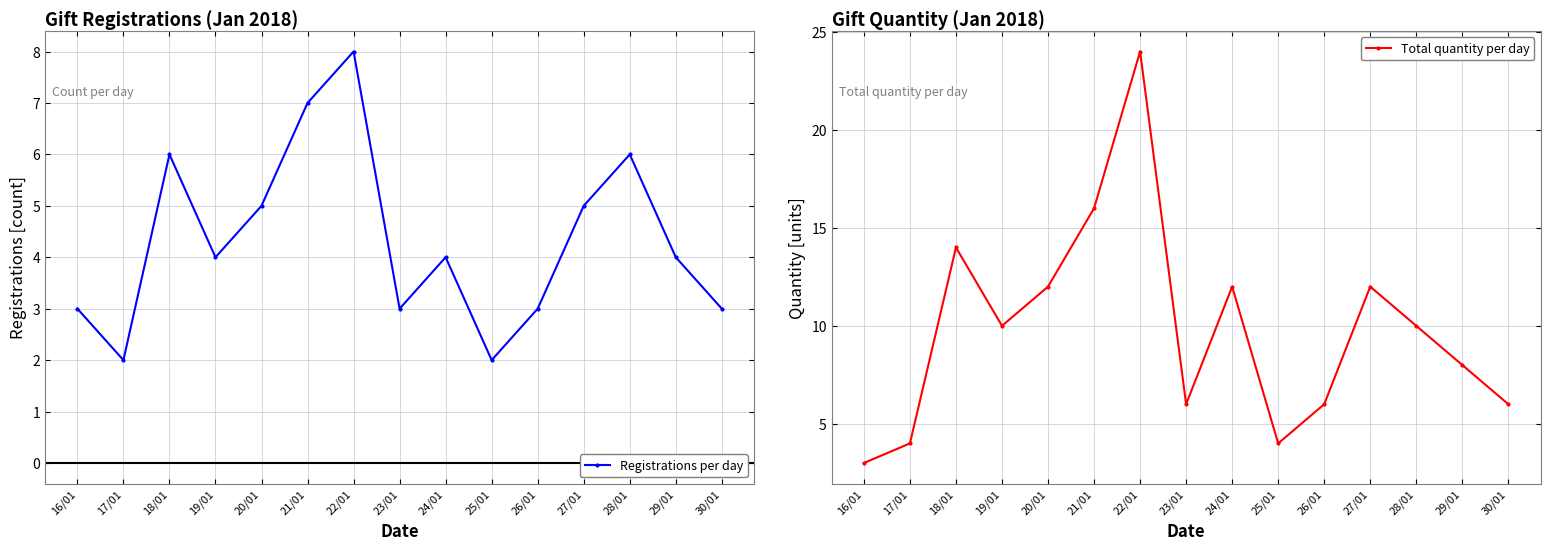

Between 20/01 and 25/01, which series saw the biggest shift?

Total quantity per day